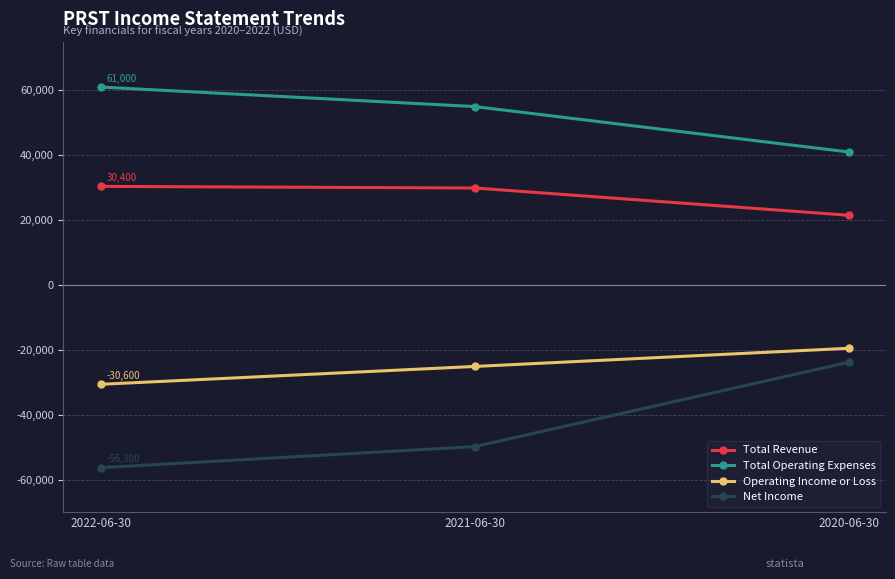

What is the difference between the second highest and minimum values in the Total Operating Expenses series?

14000